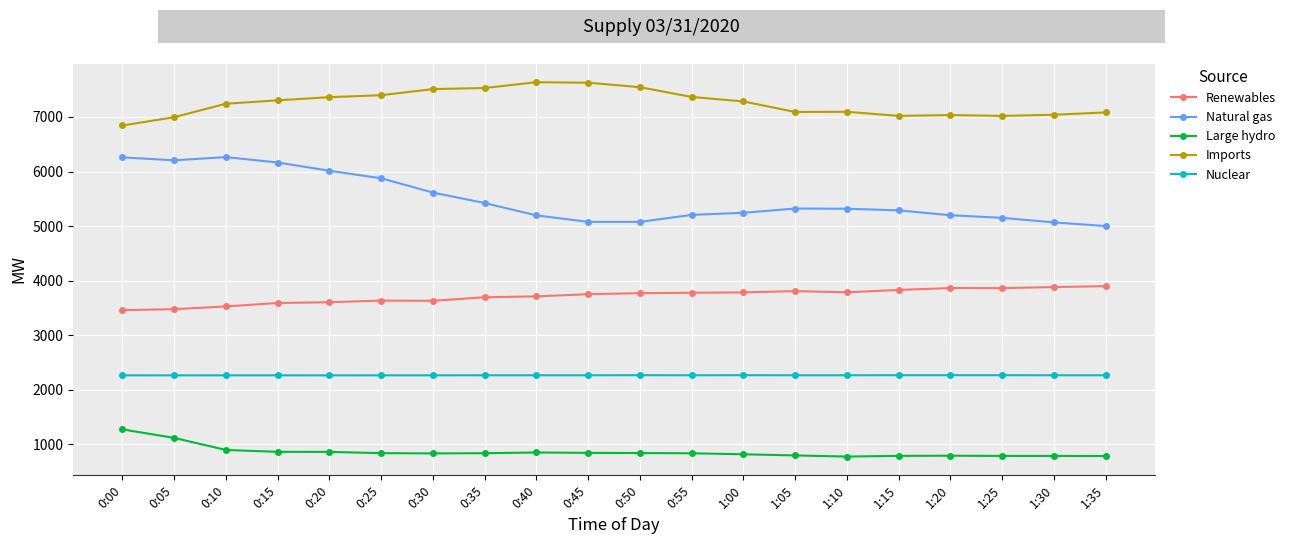

The value of Imports at 0:55 is 11982. True or false?

False